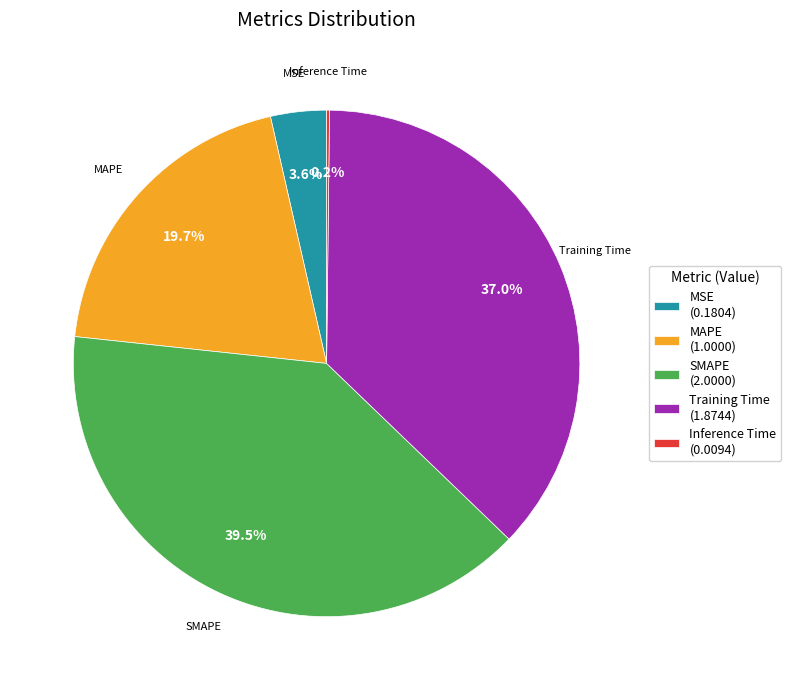

Is there any slice that represents more than half of the pie?

No